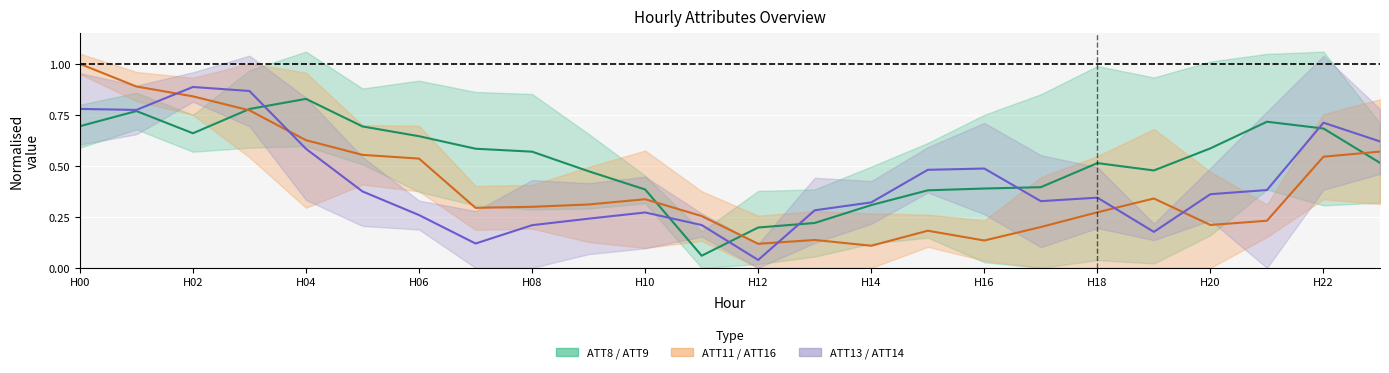

What are all the series names shown in the legend?

ATT8 / ATT9, ATT11 / ATT16, ATT13 / ATT14